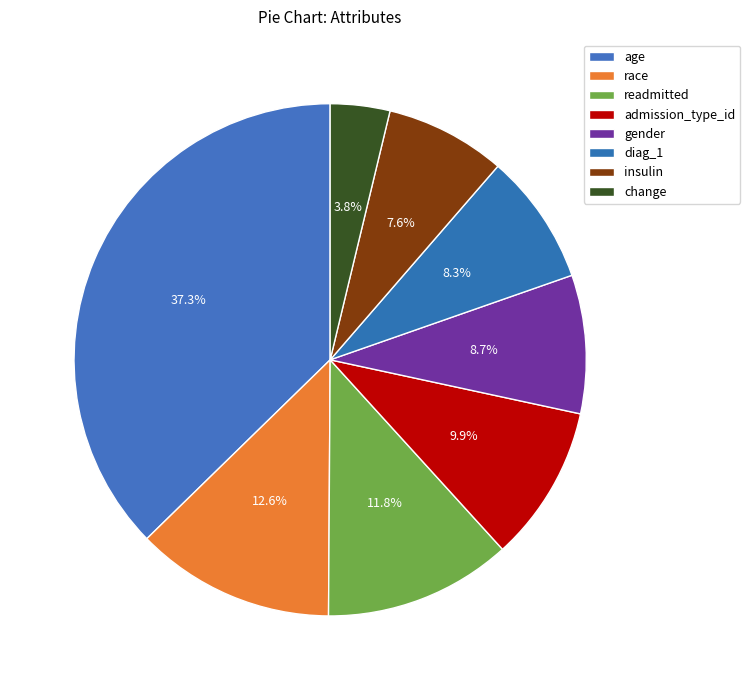

Count the number of slices in the pie.

8